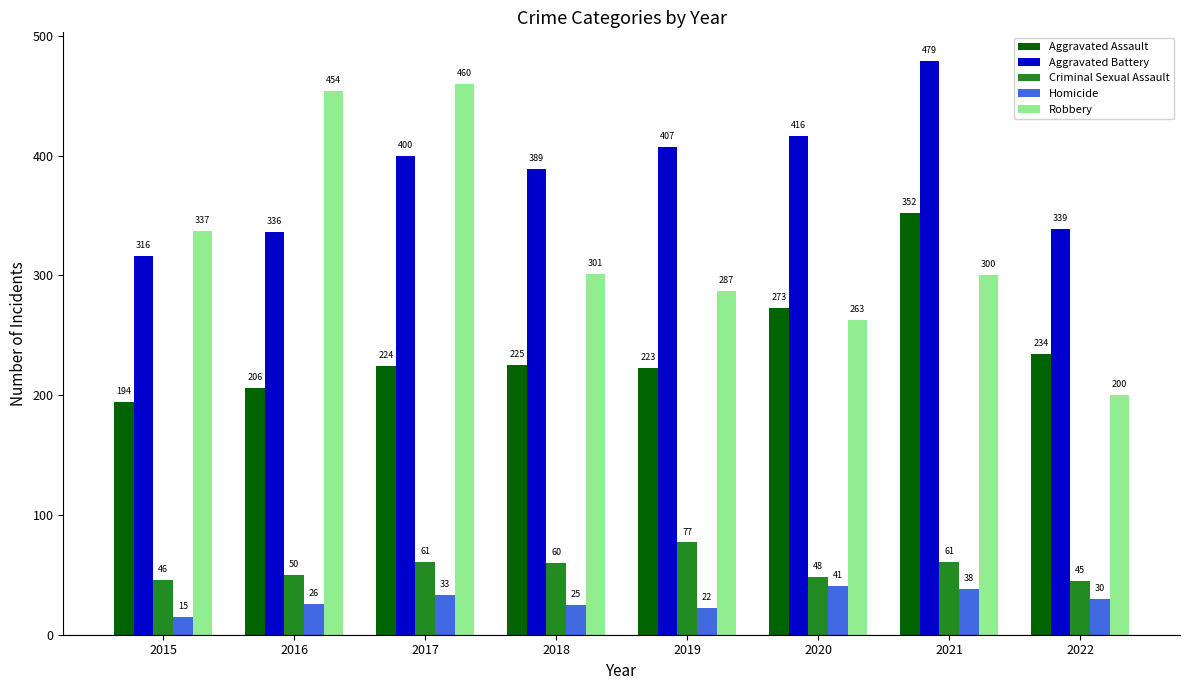

List the labels in order of Aggravated Assault value, smallest first.

2015, 2016, 2019, 2017, 2018, 2022, 2020, 2021